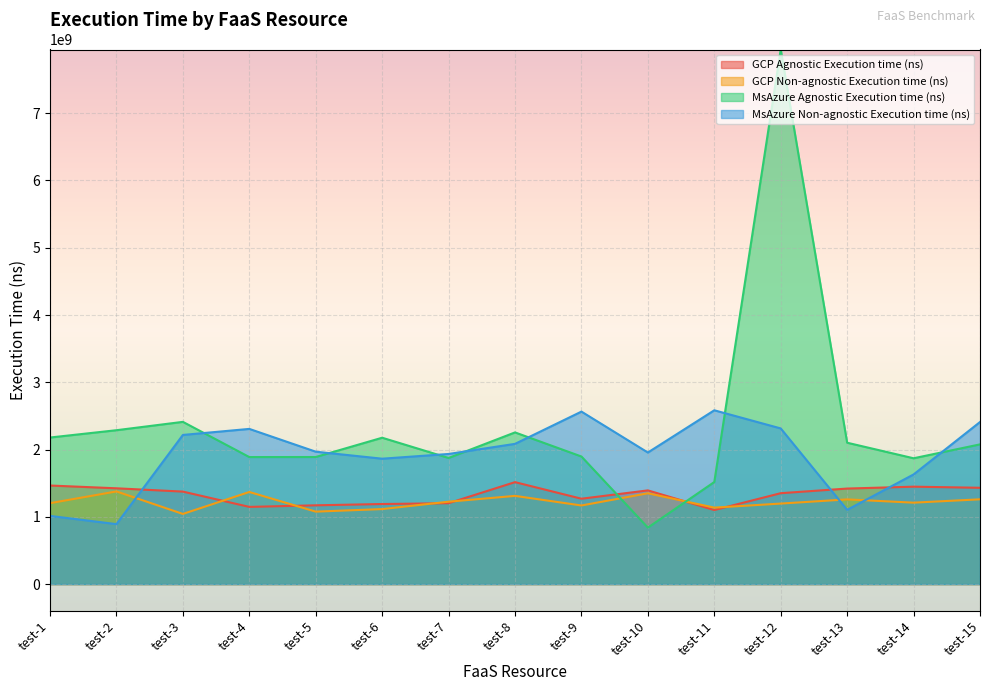

In MsAzure Non-agnostic Execution time (ns), how many points are lower than both neighbors (excluding endpoints)?

4